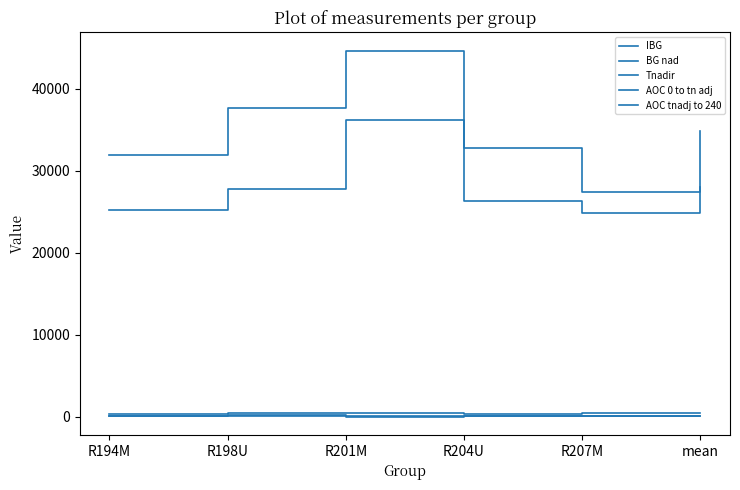

How many lines are shown in the chart?

5